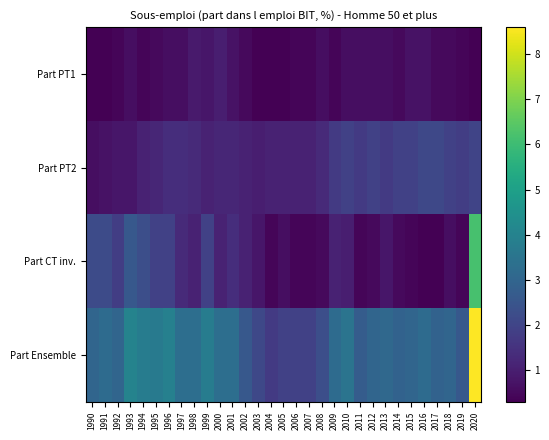

How many data points does each series have?

31